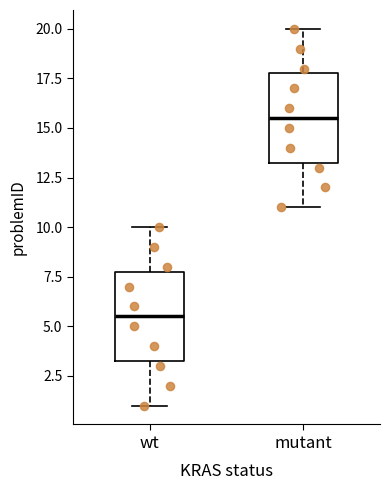

Reading left to right, read every box against the y-axis: the position of its median line, the range the box covers, and the ends of its whiskers. The values are not printed on the chart, so give them approximately, as read against the axis.

wt: median 5.5, box 3.5 to 8.0, whiskers 1.0 to 10.0
mutant: median 15.5, box 13.5 to 18.0, whiskers 11.0 to 20.0